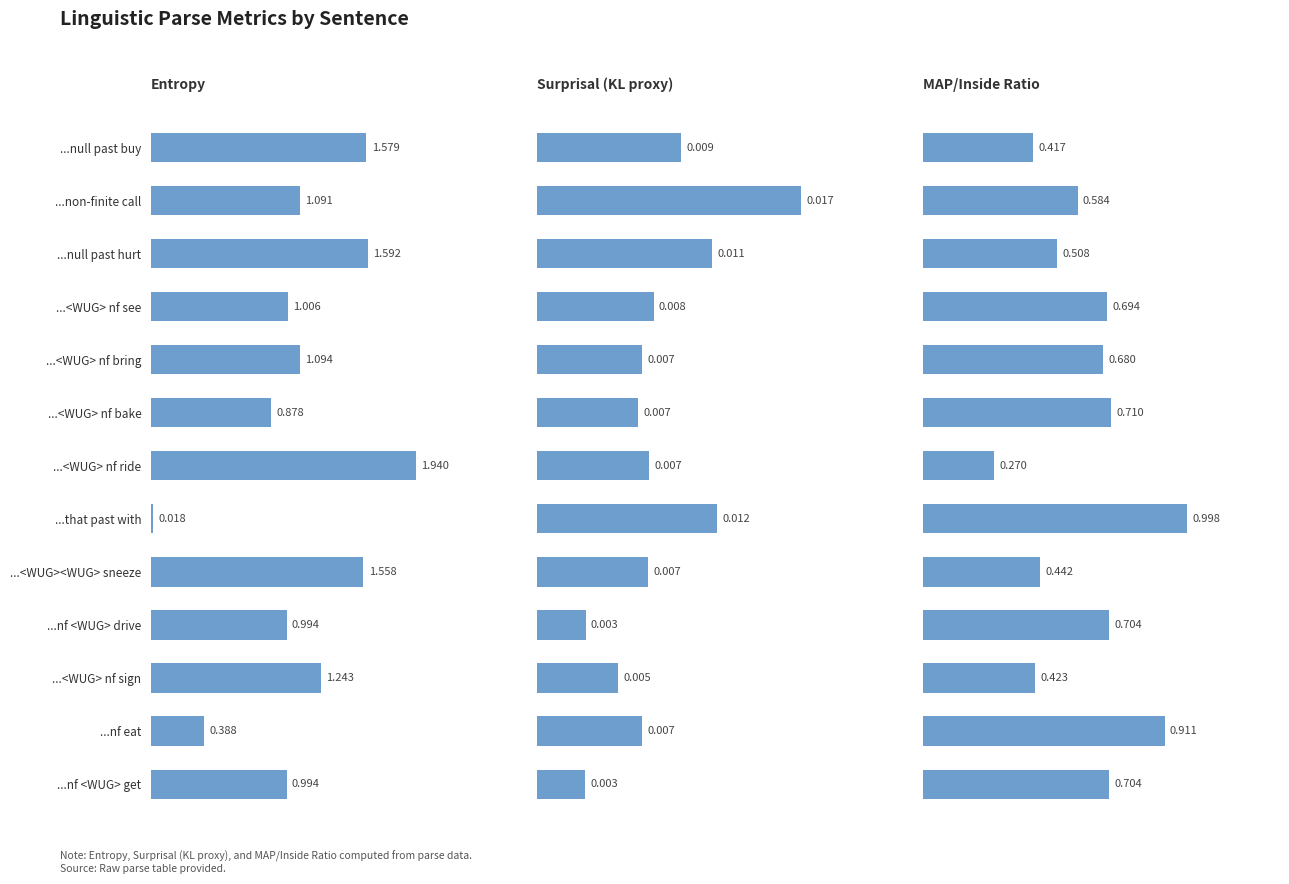

What is the value of the Entropy bar at the 7th from the left?

1.9